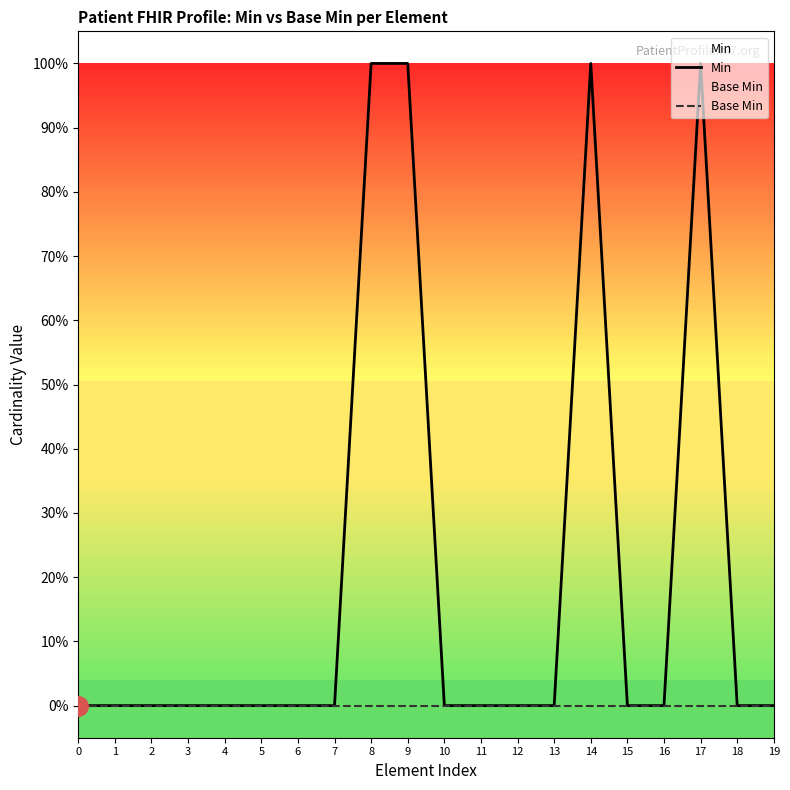

How many lines are shown in the chart?

2